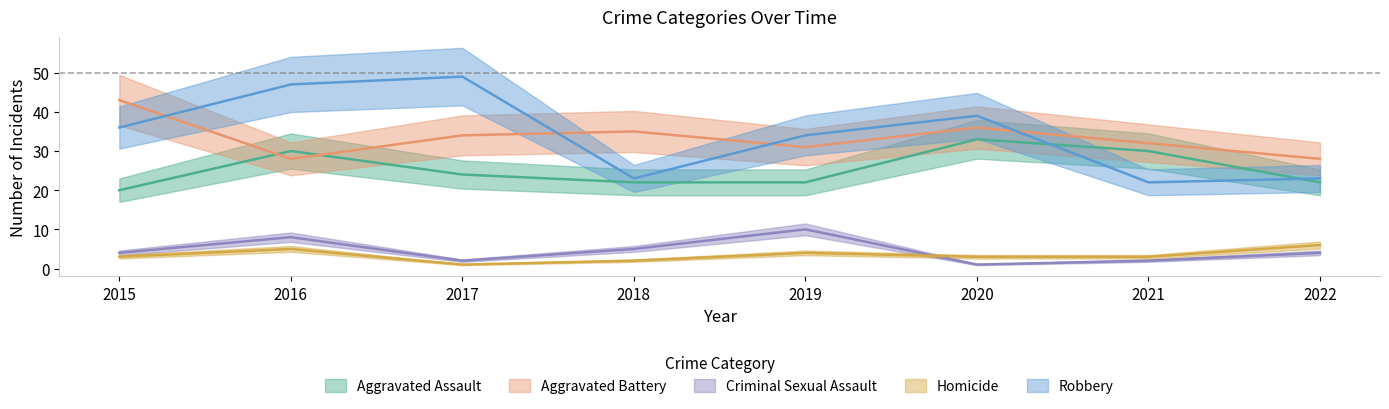

True or false: Aggravated Assault and Homicide cross at least once.

False